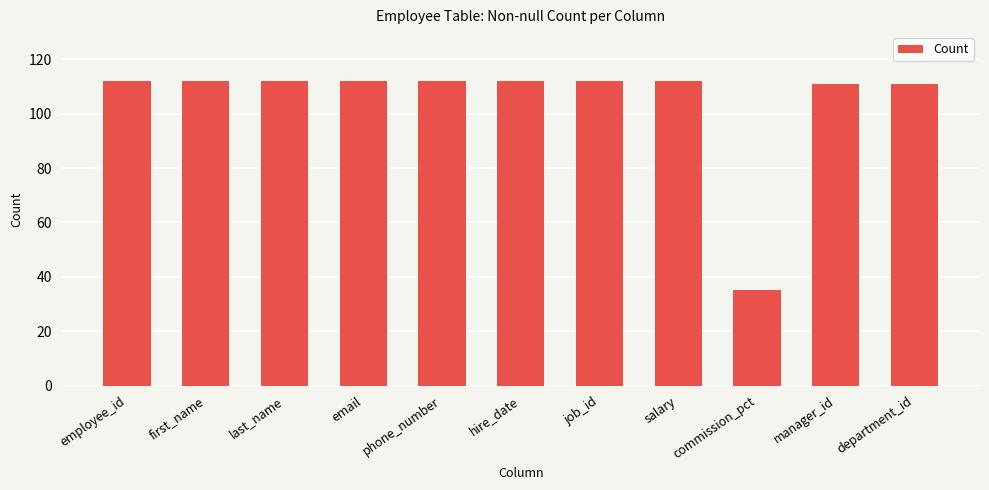

What is the approximate value at phone_number, to the nearest 5?

110